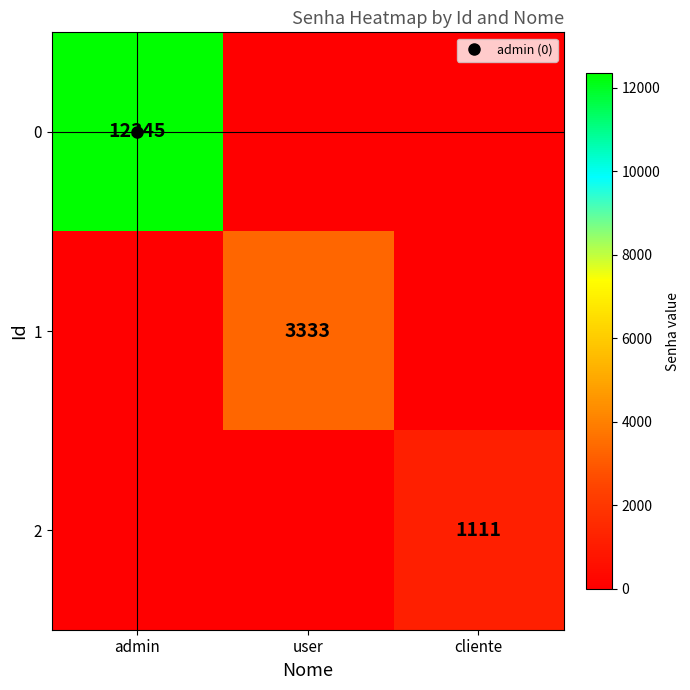

How many values in the 0 series exceed 0?

1